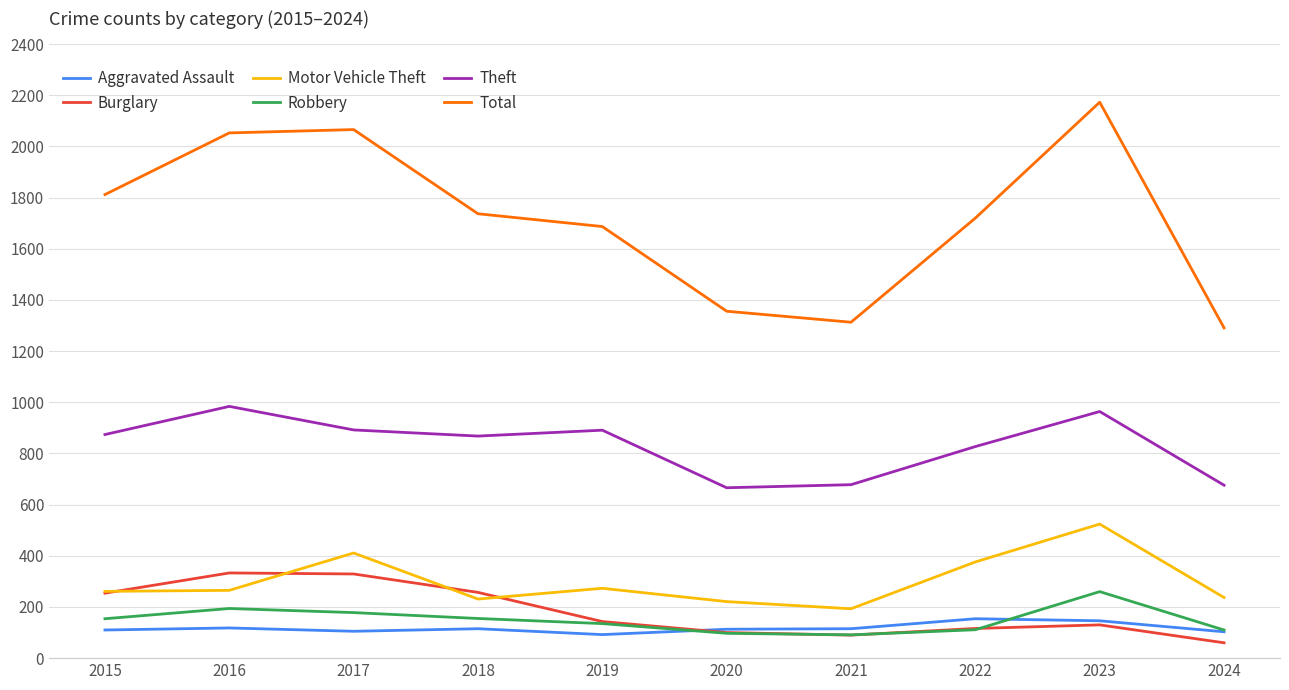

Is the value of Total at 2020 greater than the value of Motor Vehicle Theft at 2021?

Yes